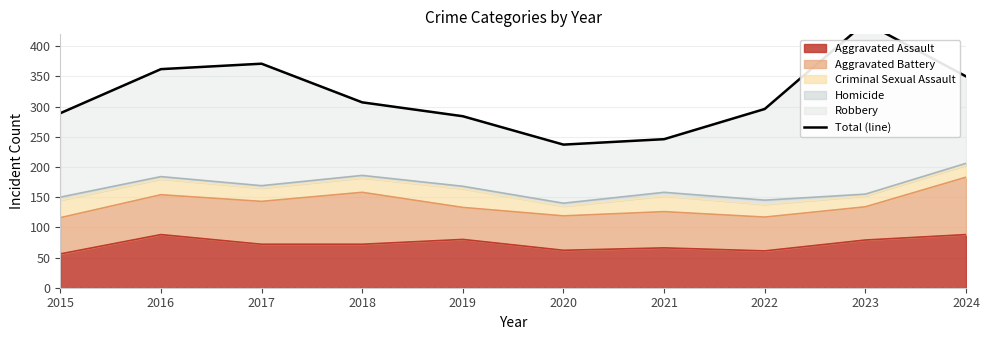

Is it true that the value at 2015 is 289?

True